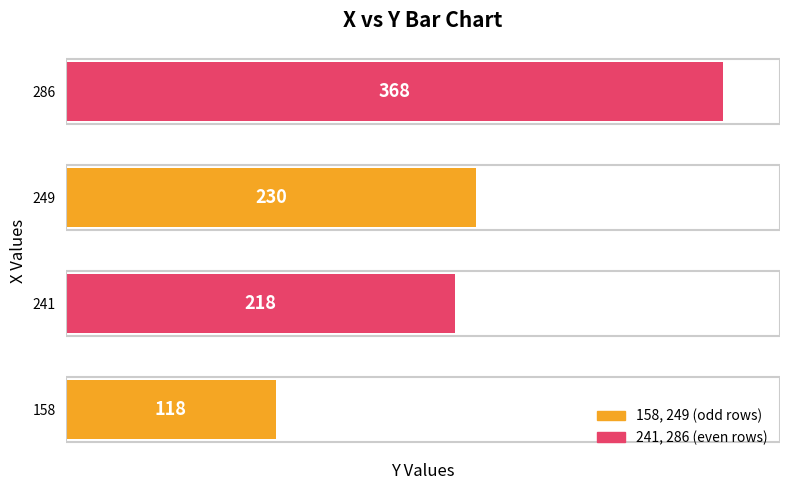

How many bars are there in total?

4